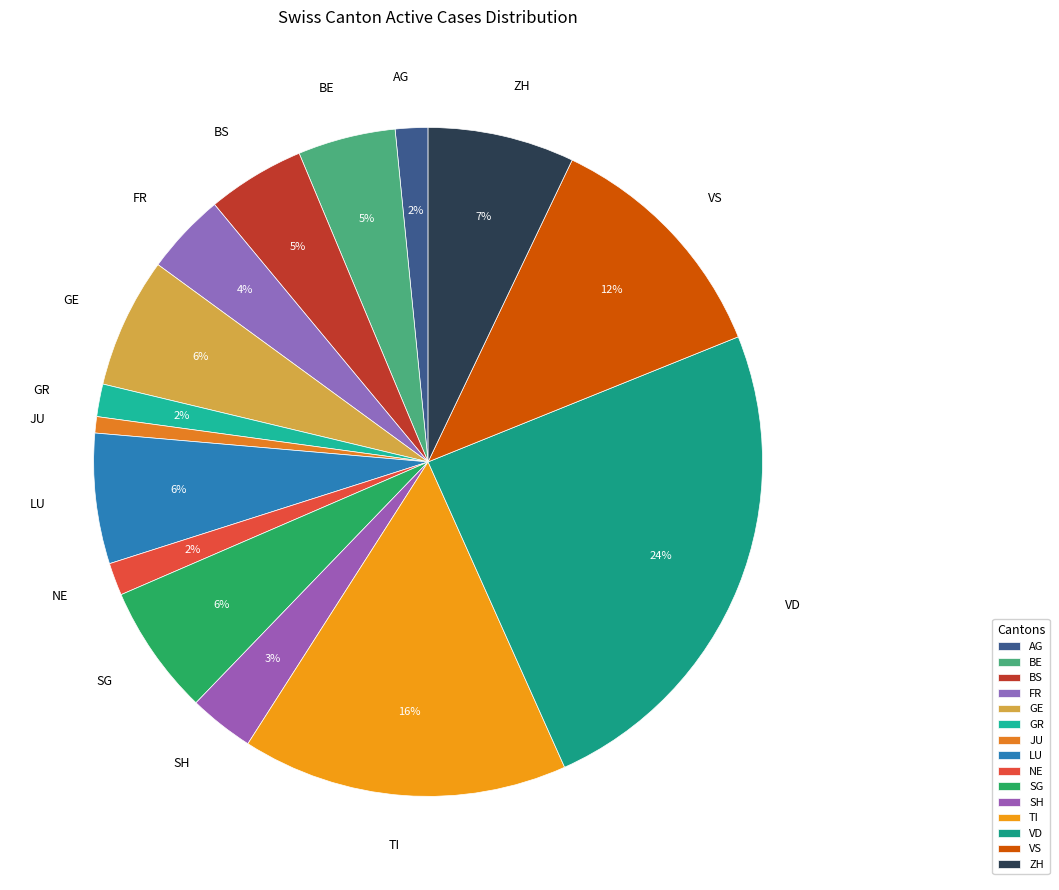

Which slice is the largest?

VD